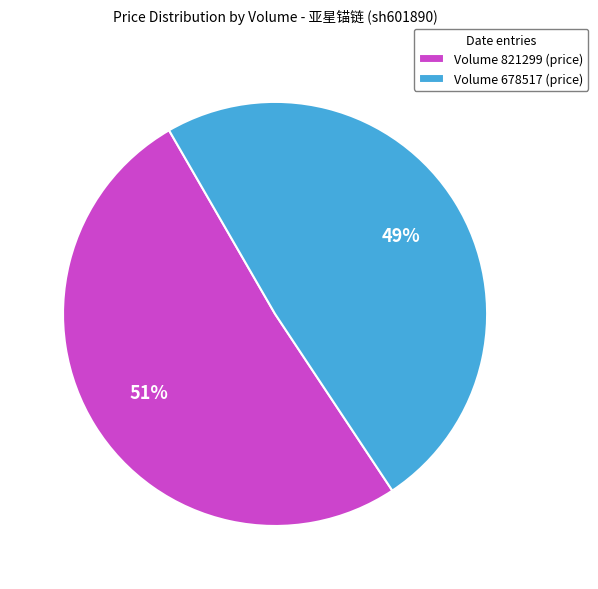

To the nearest percent, what is the average slice percentage?

50%